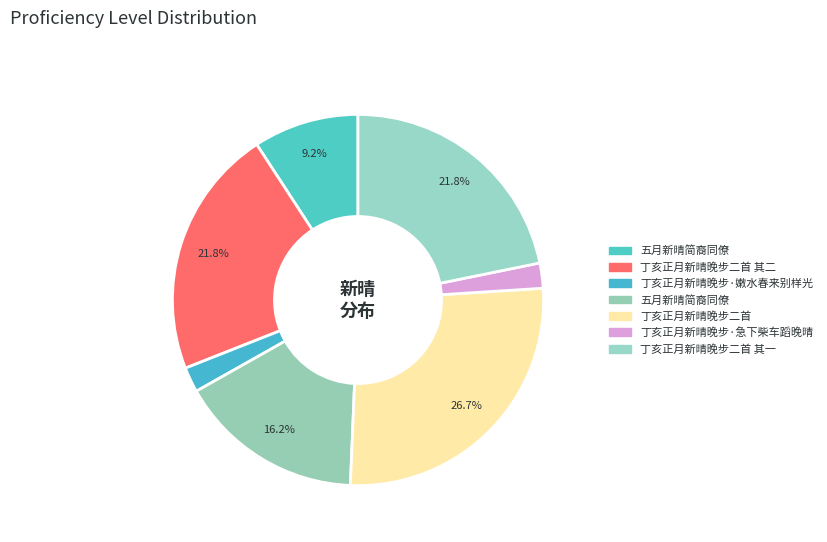

How many slices are in this pie chart?

7